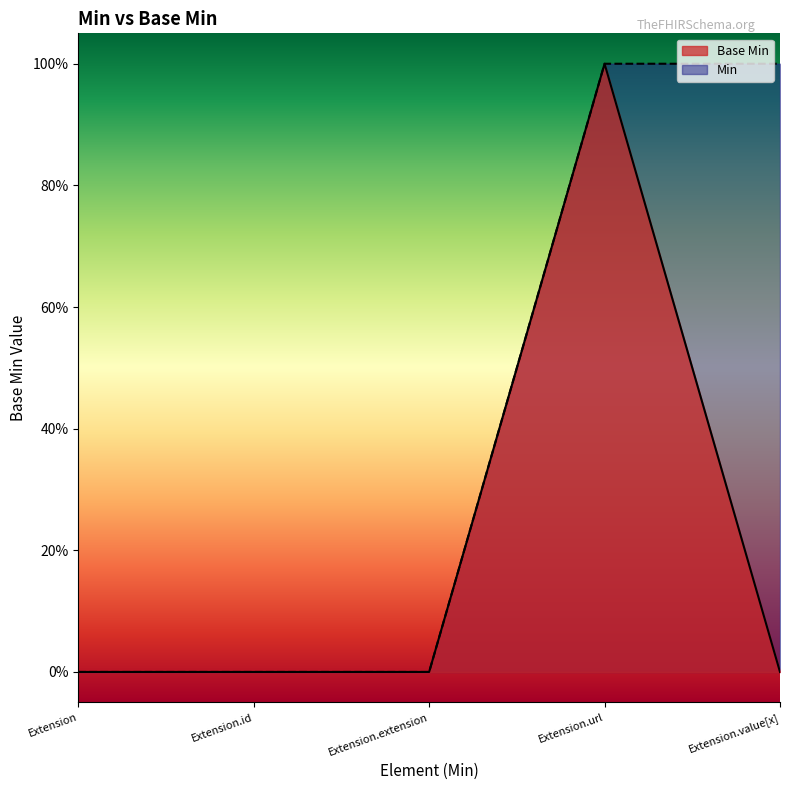

How many interior local peaks (higher than both neighbors) does the data have?

1